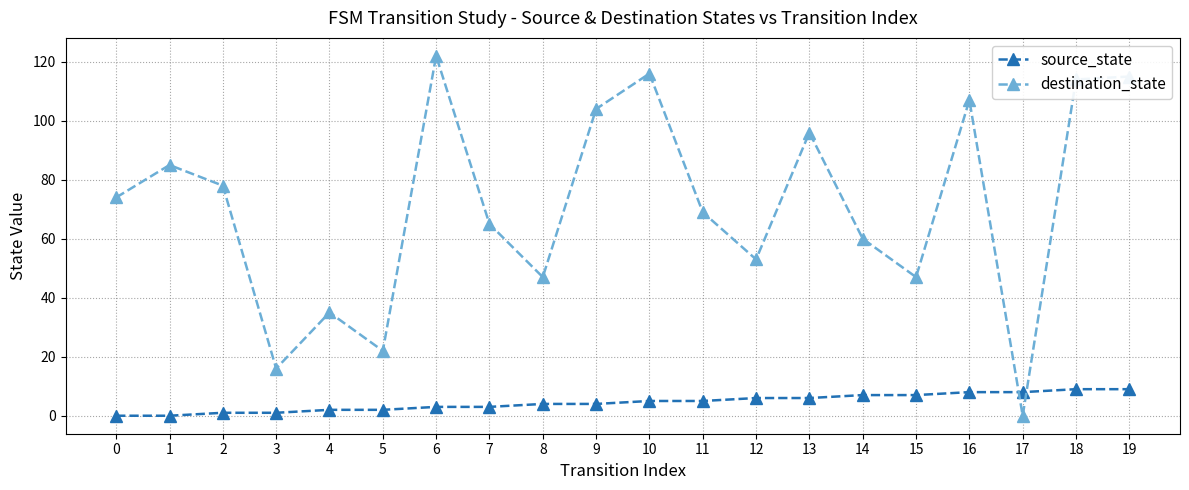

What is the highest value of the destination_state series?

122